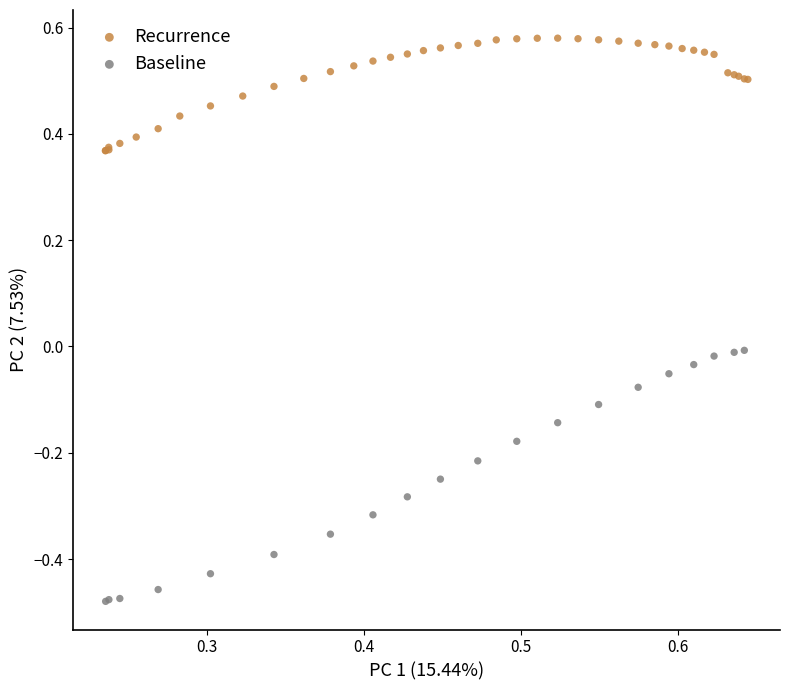

Which series reaches the maximum Y coordinate?

Recurrence